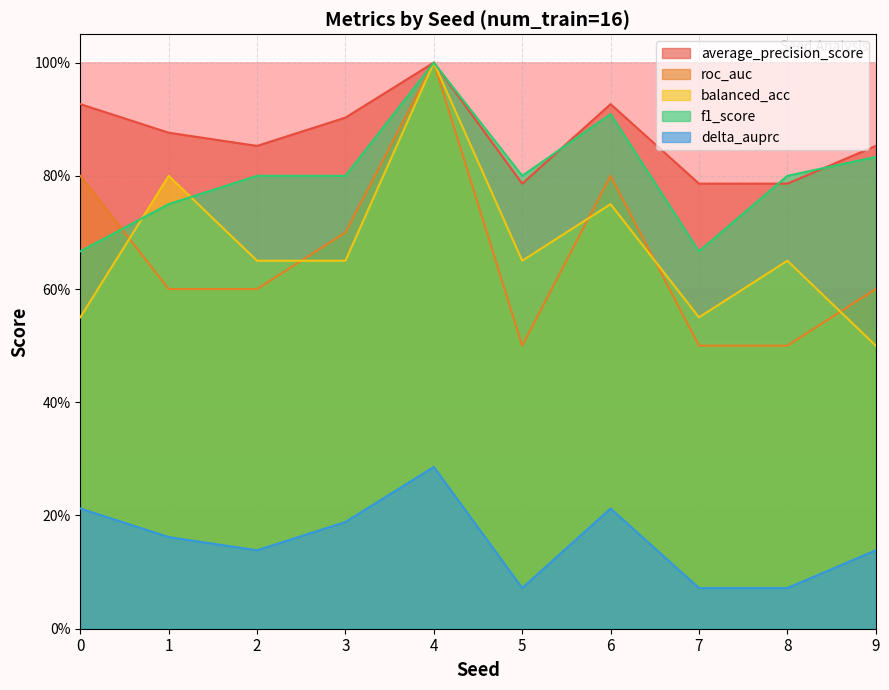

True or false: delta_auprc and average_precision_score intersect in this chart.

False